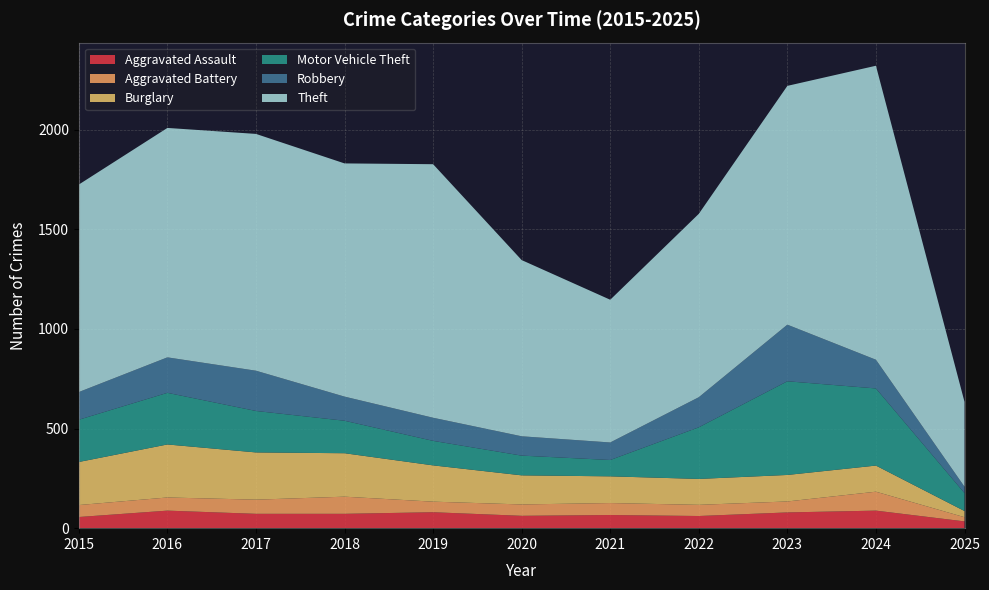

Reading left to right, what are all the values shown in this chart?

Aggravated Assault: 56	88	72	72	80	62	66	61	79	88	34
Aggravated Battery: 60	66	71	86	53	57	60	56	55	95	21
Burglary: 216	266	237	218	182	146	134	130	133	131	31
Motor Vehicle Theft: 212	259	208	163	123	99	82	259	470	387	90
Robbery: 139	178	202	121	116	97	88	151	284	144	32
Theft: 1041	1151	1188	1170	1272	884	716	920	1198	1475	426